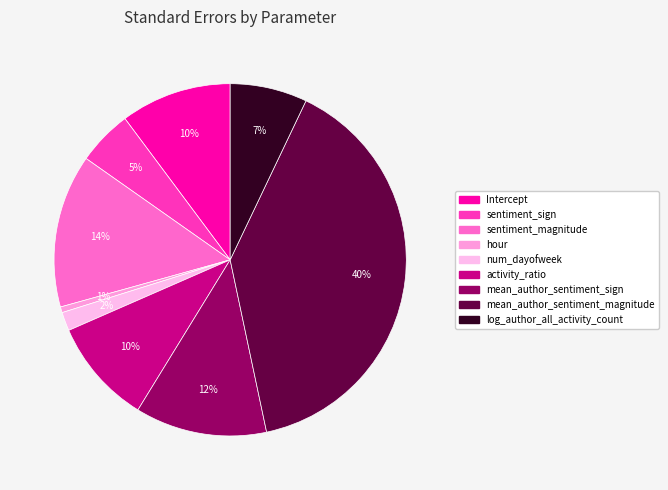

Between hour and mean_author_sentiment_magnitude, which is larger?

mean_author_sentiment_magnitude